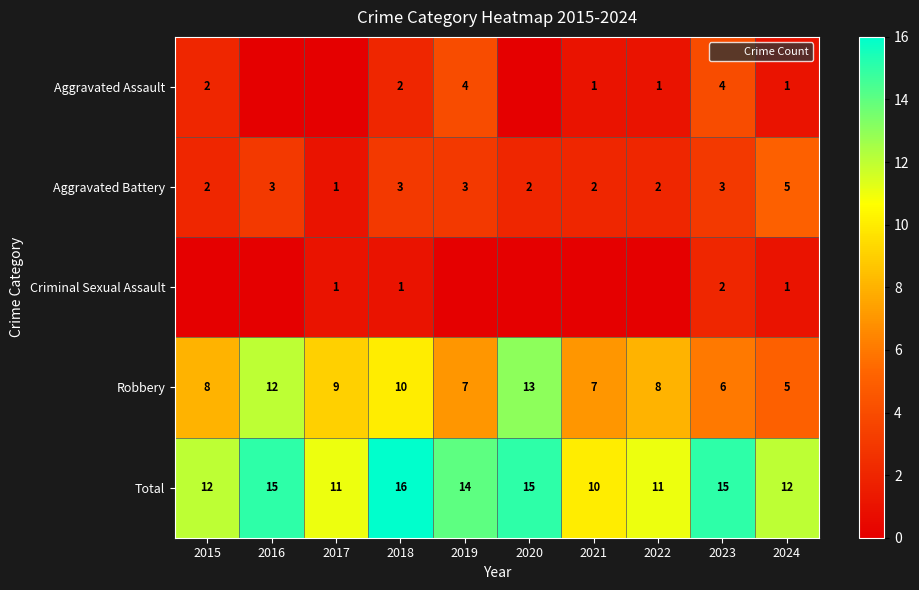

The value of Robbery at 2018 is 5. True or false?

False